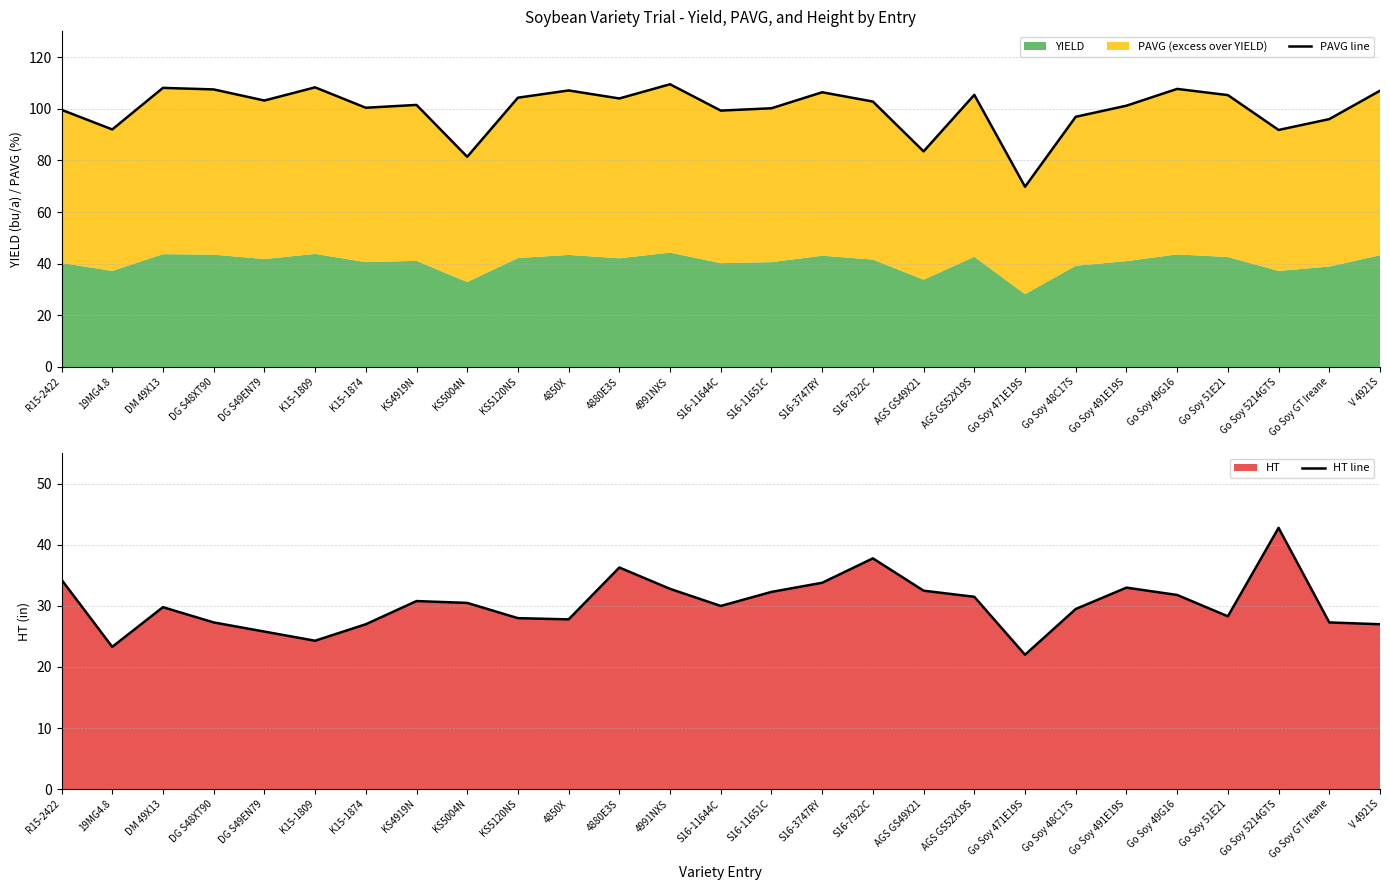

Which series has the largest total across all categories?

PAVG line